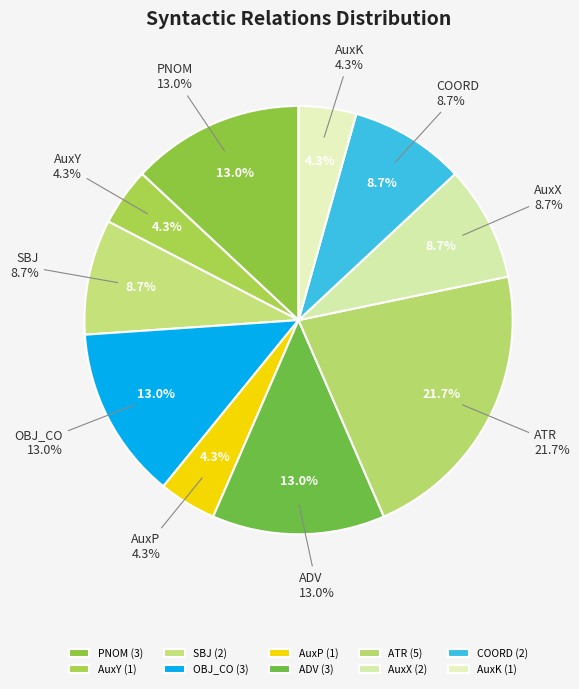

To the nearest percent, what is the difference between the largest and smallest slice percentages?

17%